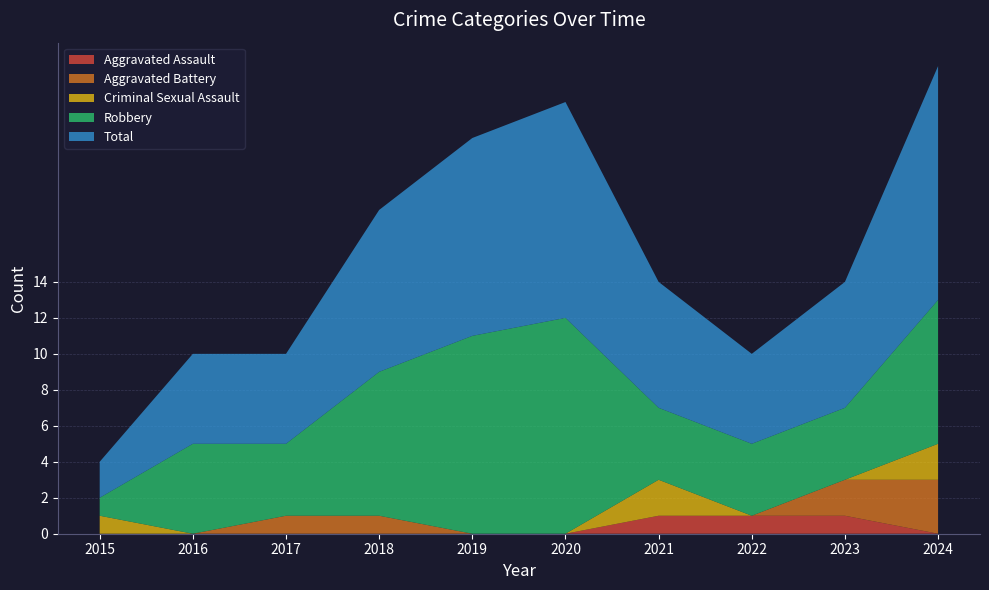

Reading left to right, transcribe all the data shown in this chart.

Aggravated Assault: 0	0	0	0	0	0	1	1	1	0
Aggravated Battery: 0	0	1	1	0	0	0	0	2	3
Criminal Sexual Assault: 1	0	0	0	0	0	2	0	0	2
Robbery: 1	5	4	8	11	12	4	4	4	8
Total: 2	5	5	9	11	12	7	5	7	13